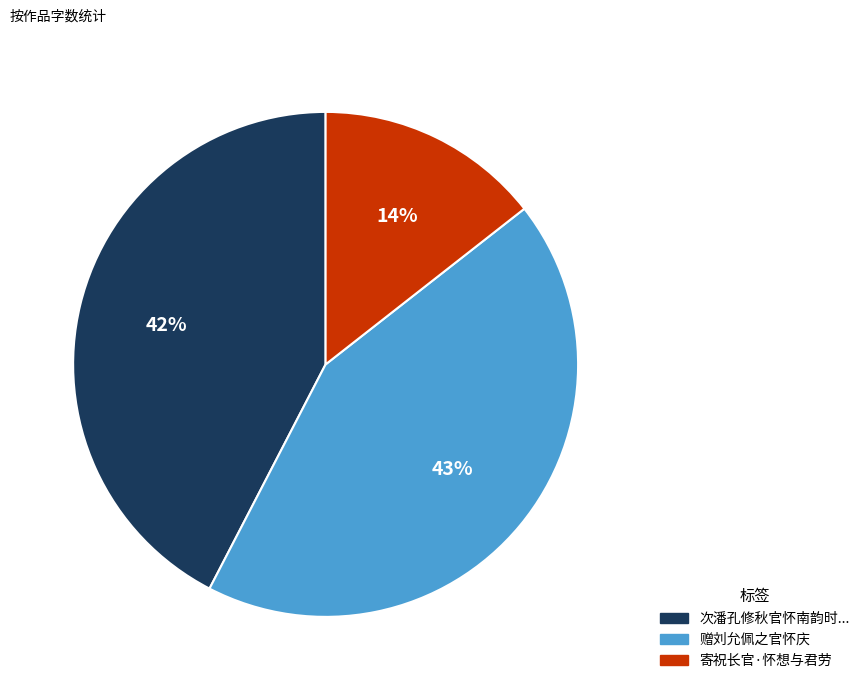

Is there any slice that represents more than half of the pie?

No